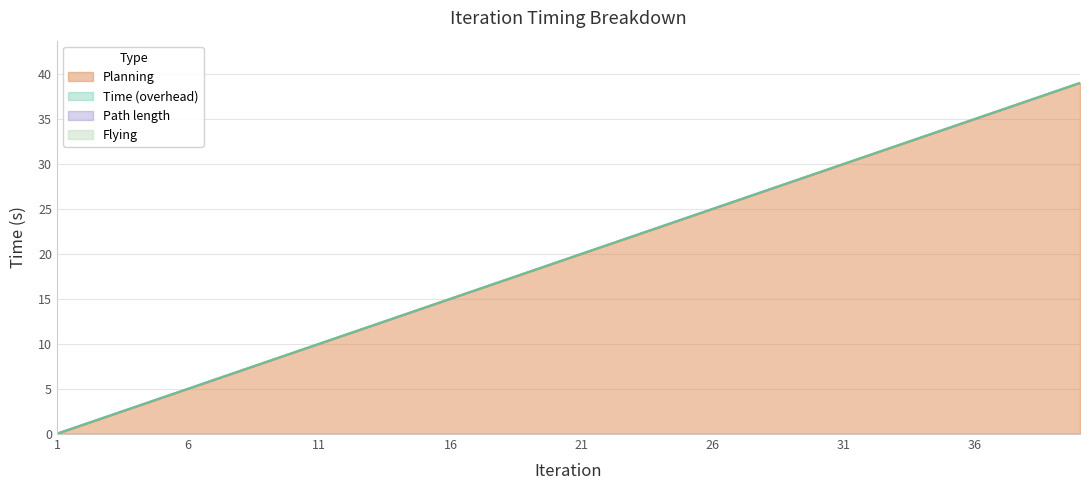

What is the value of the Planning point at the 19th from the left?

18.0